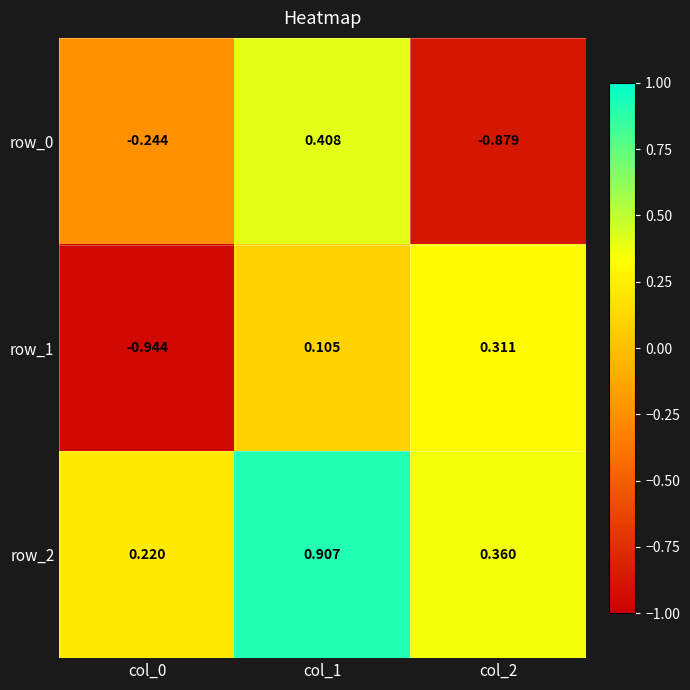

Is it true that row_0 equals 0.1 at col_1?

False